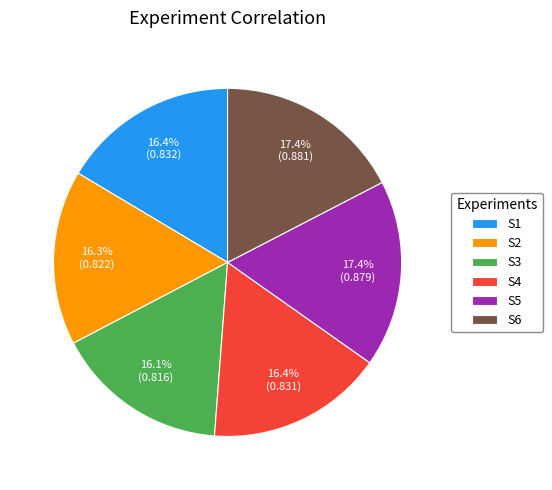

Does any single category account for the majority?

No